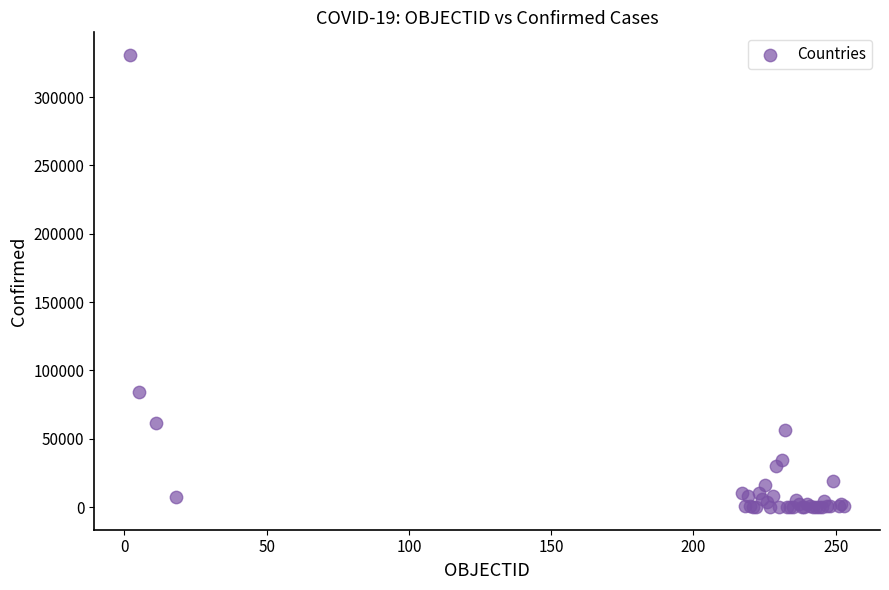

What Y value in the scatter plot is closest to 165454?

83947